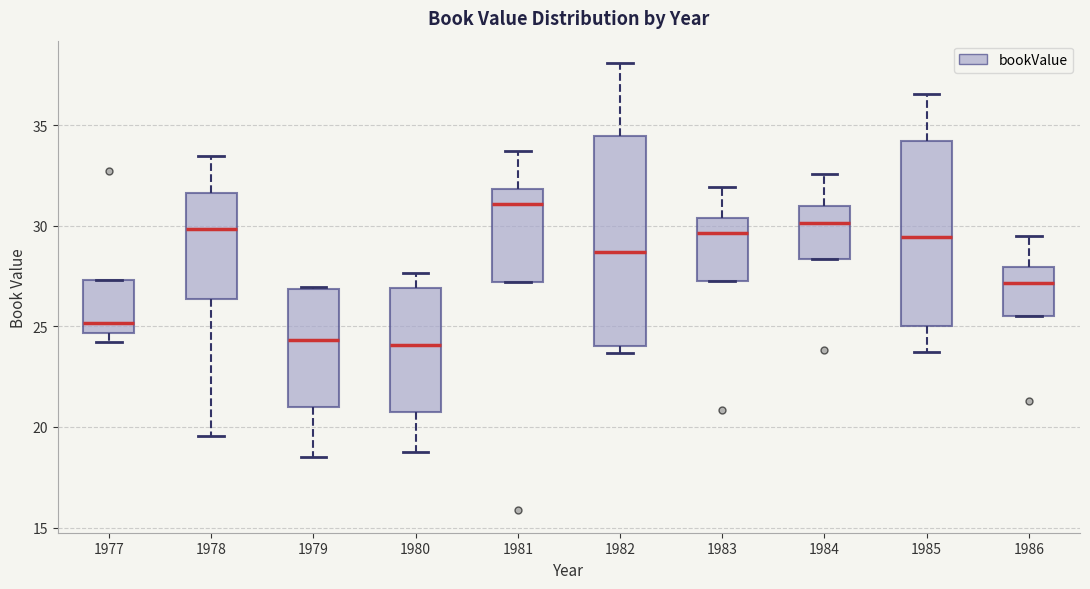

Where does the lower whisker of the box at x = 1978 end on the y-axis? The values are not printed on the chart, so give them approximately, as read against the axis.

19.5